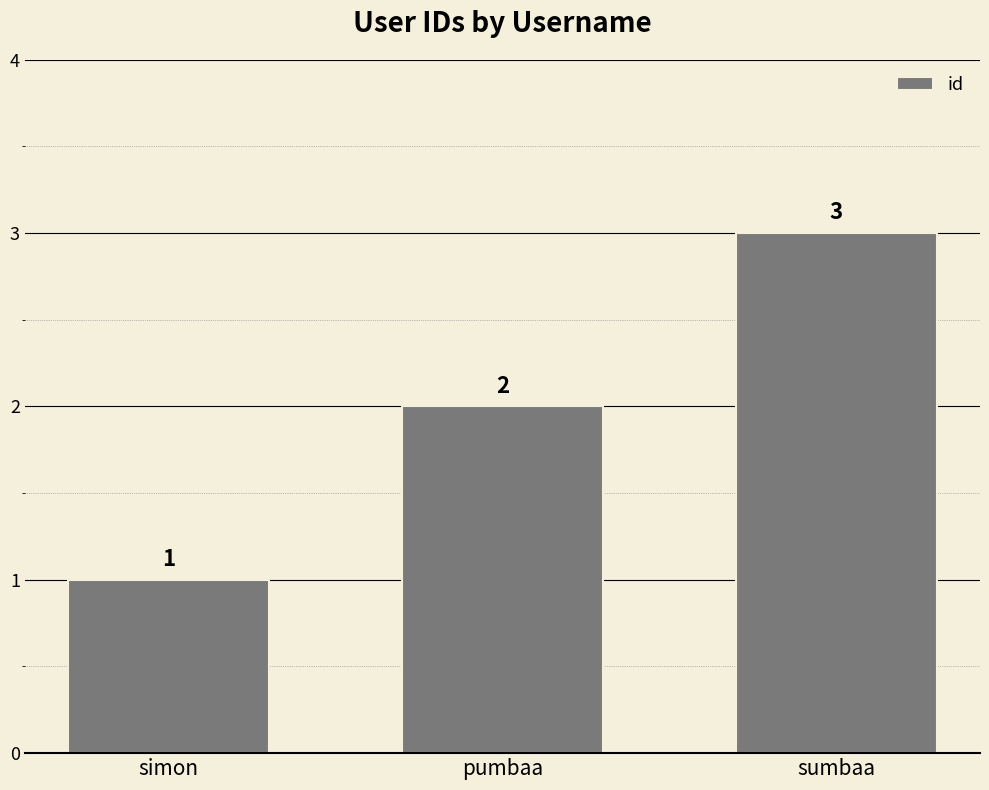

The value at pumbaa is 2. True or false?

True